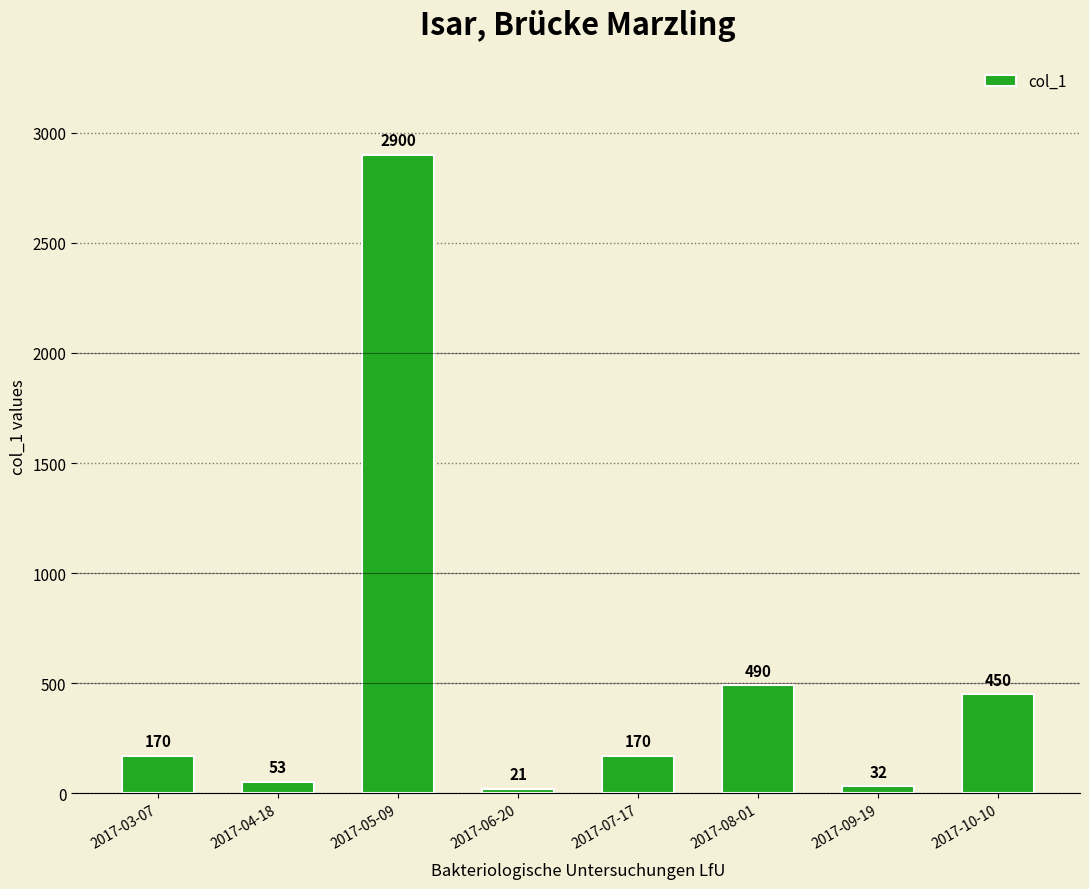

Which category has the lowest value across all series?

2017-06-20